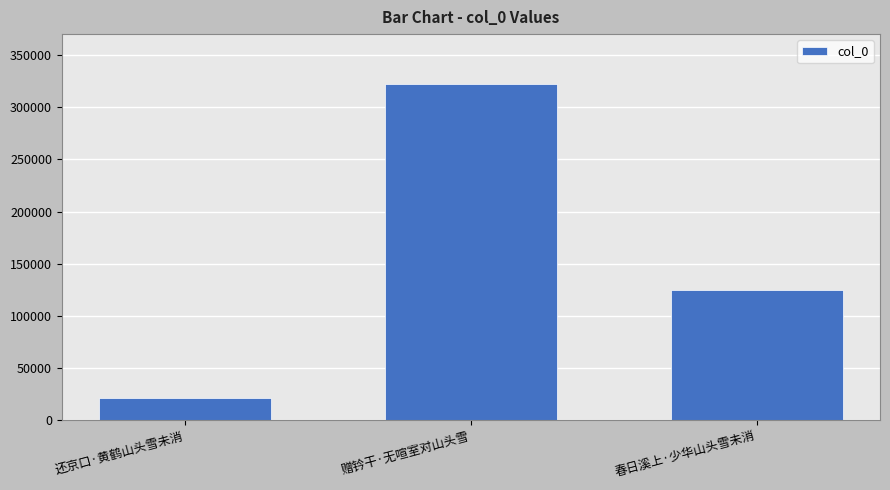

What position from the left is 赠钤干·无喧室对山头雪?

2